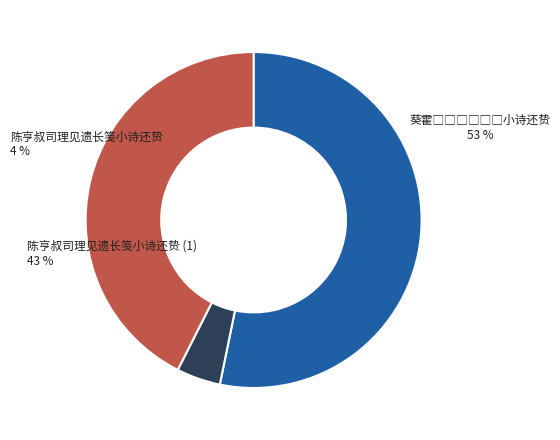

What is the ratio of the value at 葵霍□□□□□□小诗还贽 to the value at 陈亨叔司理见遗长笺小诗还贽?

12.6